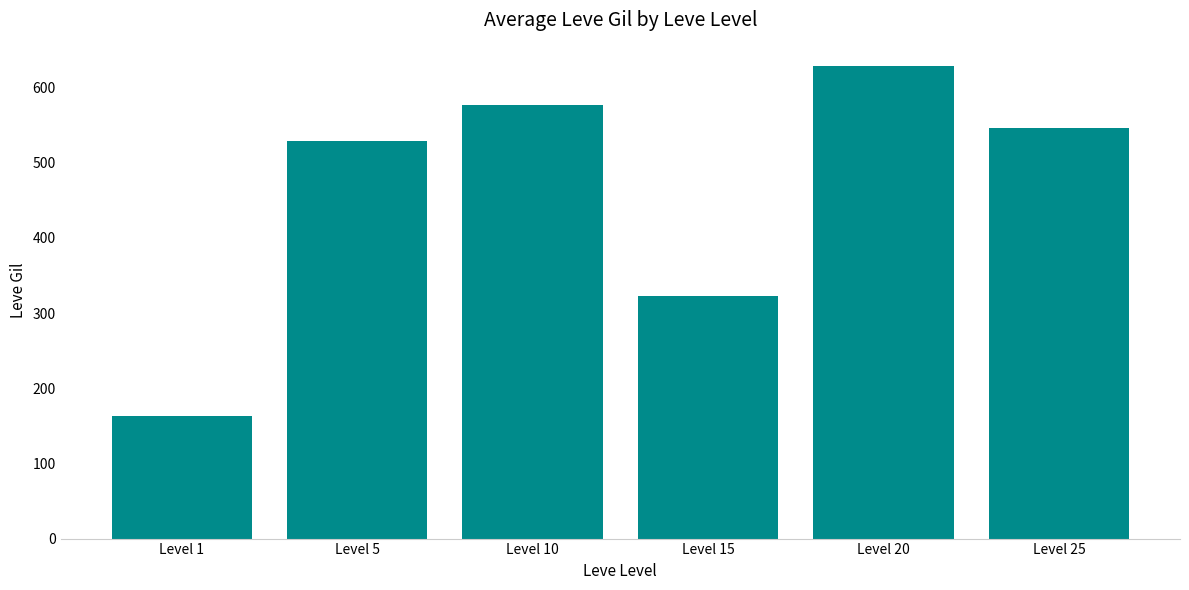

Reading right to left, transcribe all the data shown in this chart.

Level 25=546.7	Level 20=628.3	Level 15=323.3	Level 10=576.7	Level 5=528.3	Level 1=163.5